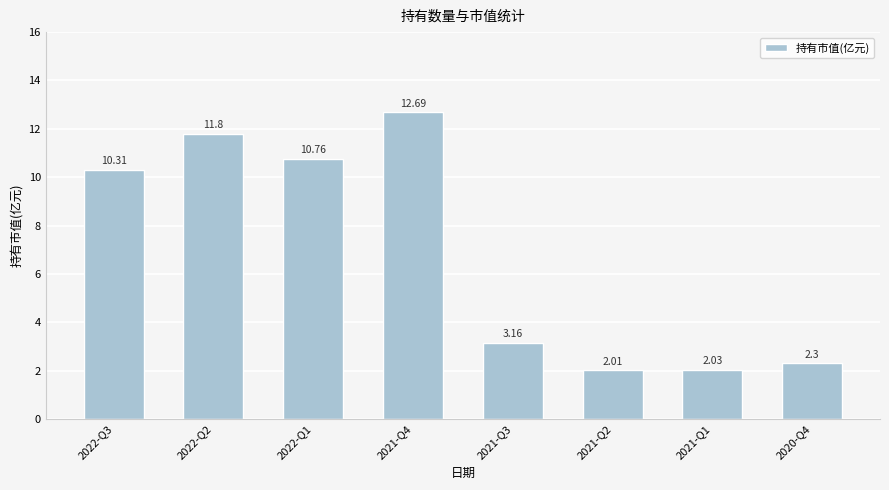

What position from the left is 2022-Q1?

3